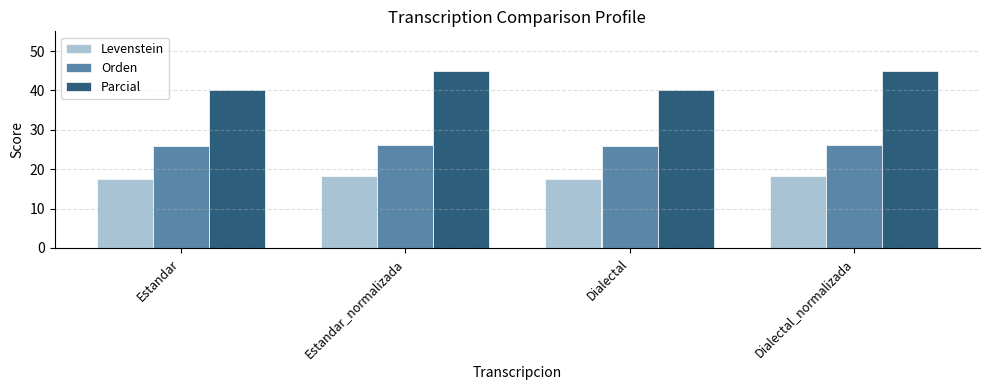

What is the smallest value displayed?

17.4